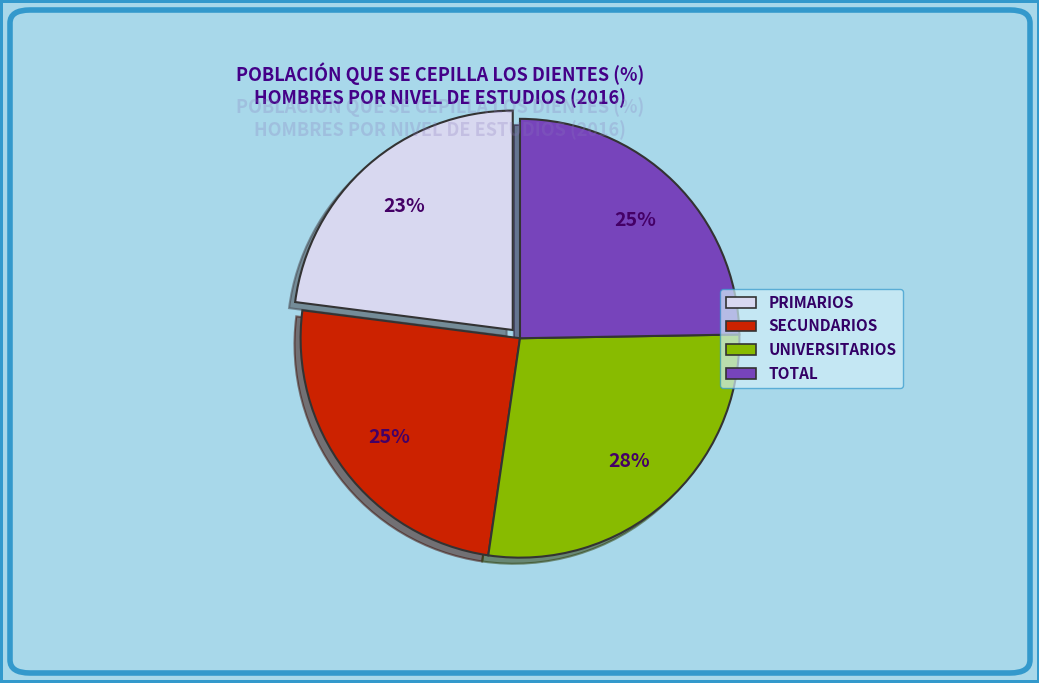

Does any single category account for the majority?

No